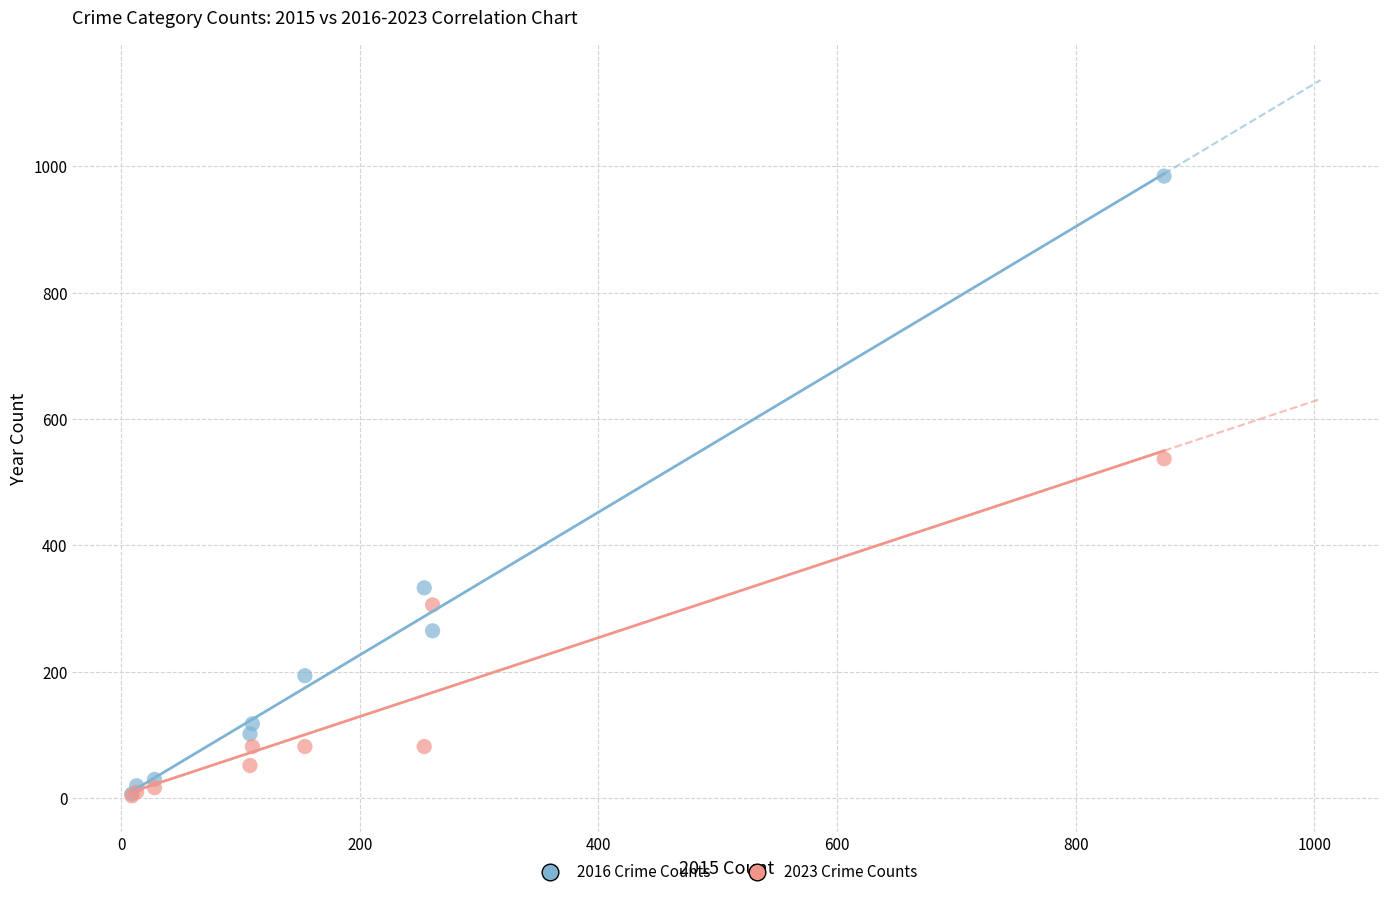

Across all series, what Y value is closest to 494?

537